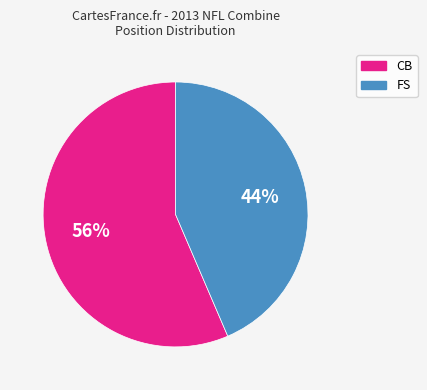

What percentage is the FS slice, to the nearest percent?

44%